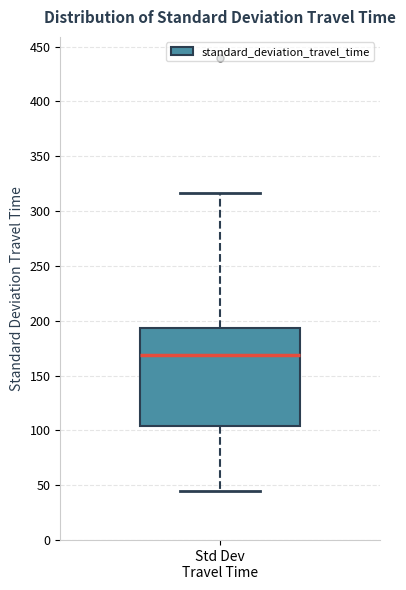

Read this box plot against the y-axis: the position of the median line, the range covered by the box, and the ends of both whiskers. The values are not printed on the chart, so give them approximately, as read against the axis.

median 170, box 105 to 195, whiskers 45 to 315